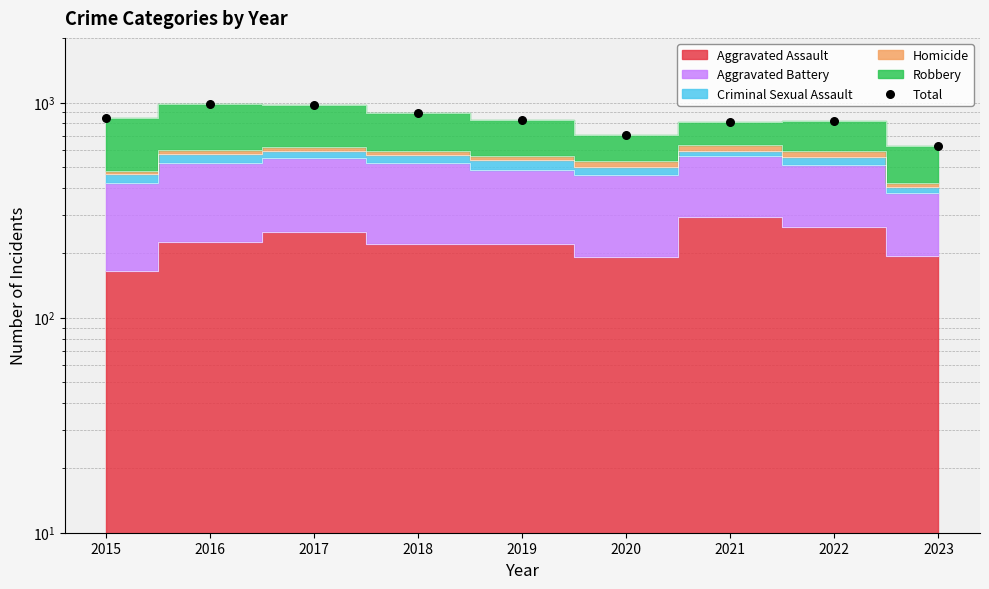

Which has a higher value, 2017 or 2022?

2017